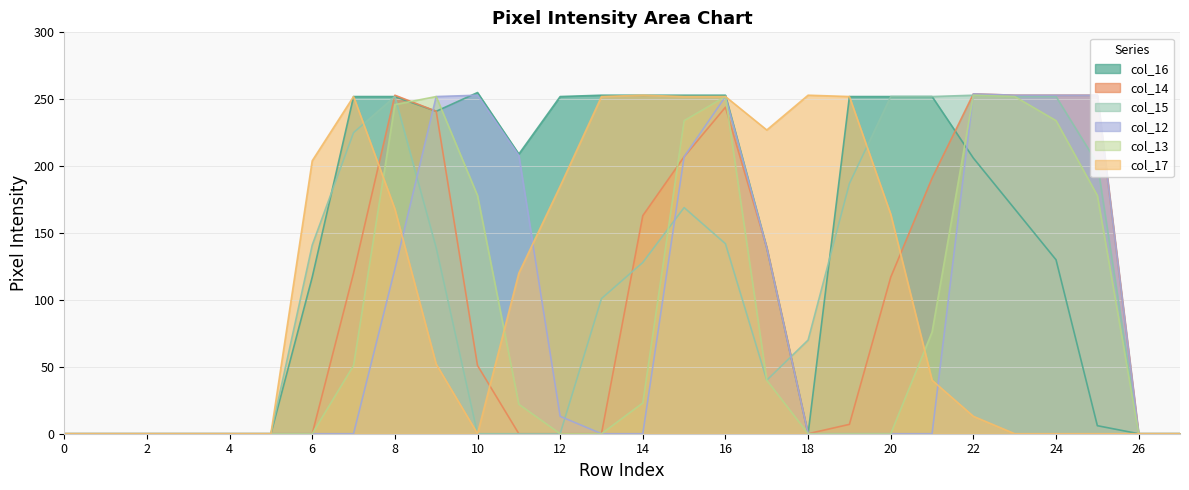

How many values in col_14 are above zero?

15